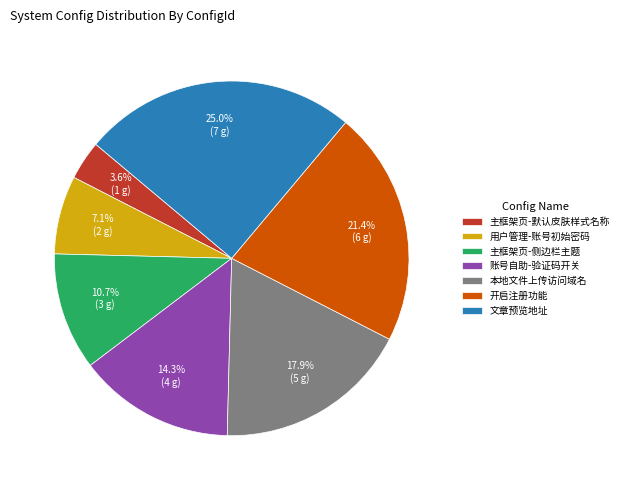

Which has a higher value, 主框架页-侧边栏主题 or 文章预览地址?

文章预览地址